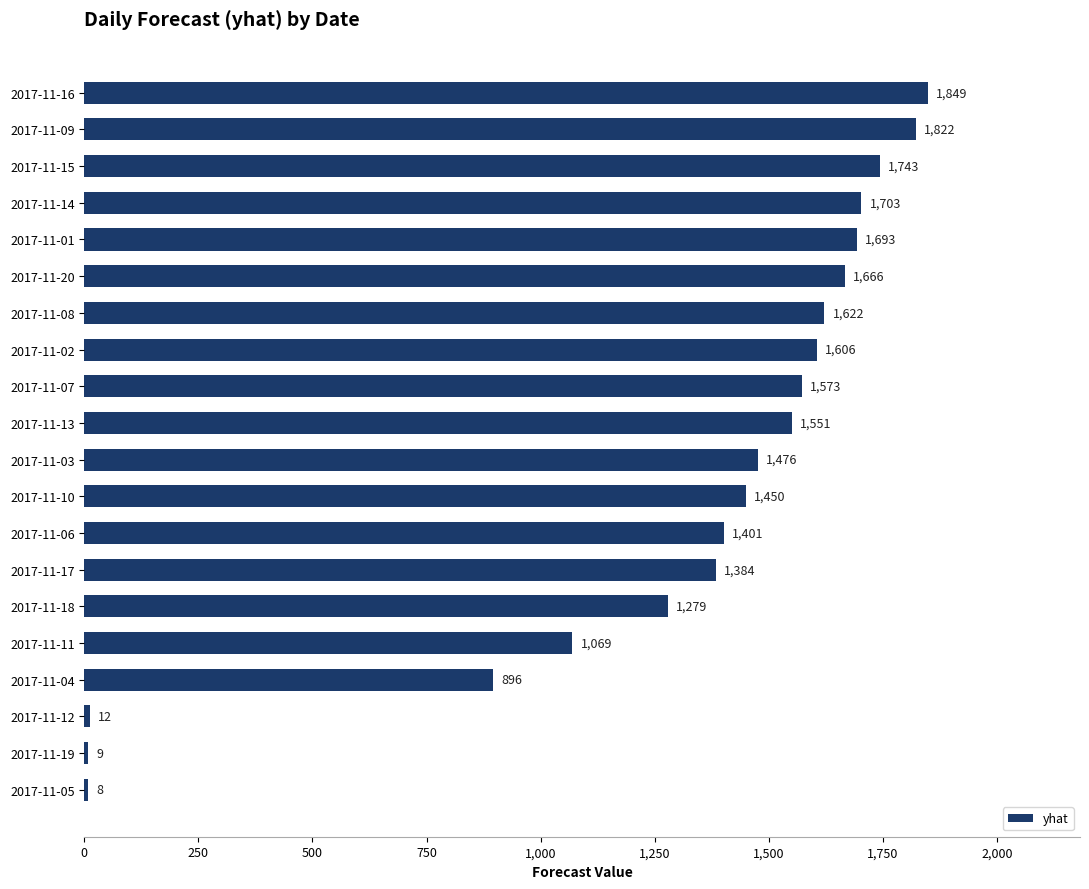

Between 2017-11-02 and 2017-11-12, which is larger?

2017-11-02